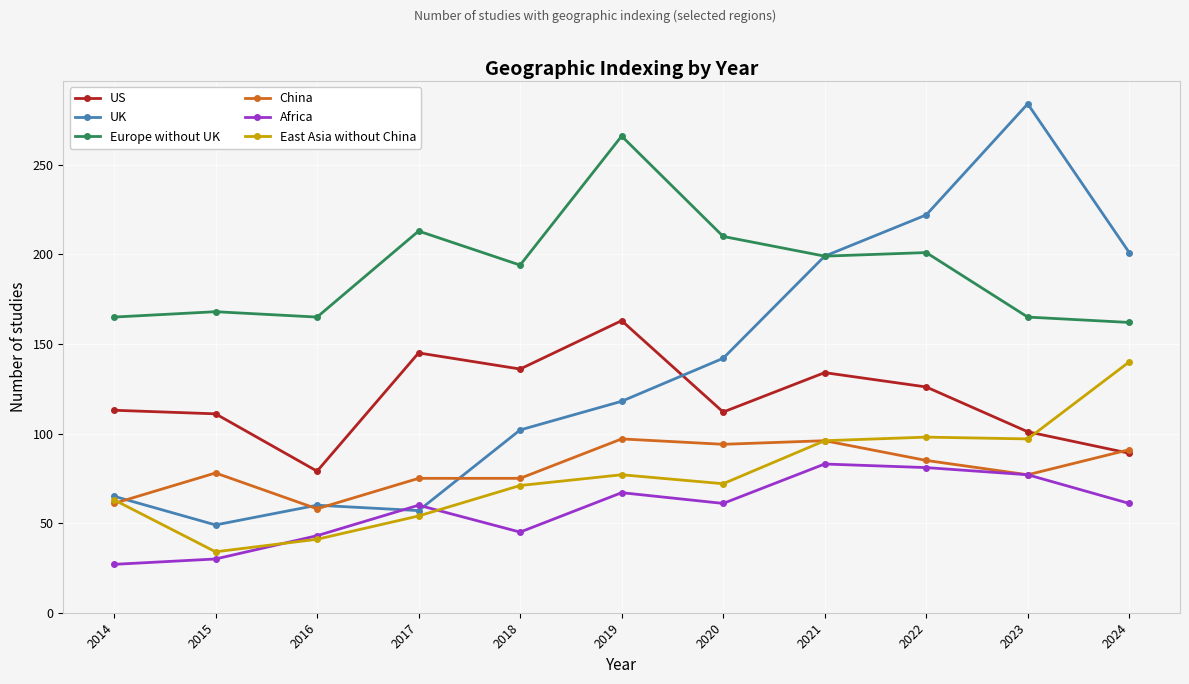

True or false: US and Africa intersect in this chart.

False